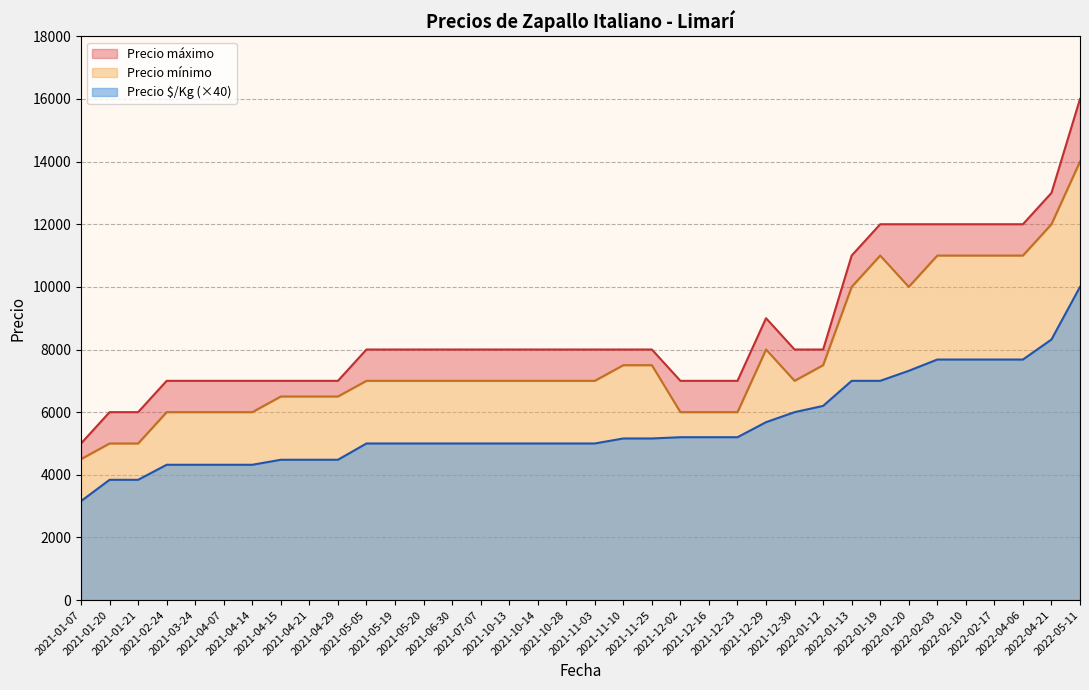

True or false: Precio $/Kg has more than 0 points higher than both neighbors.

False